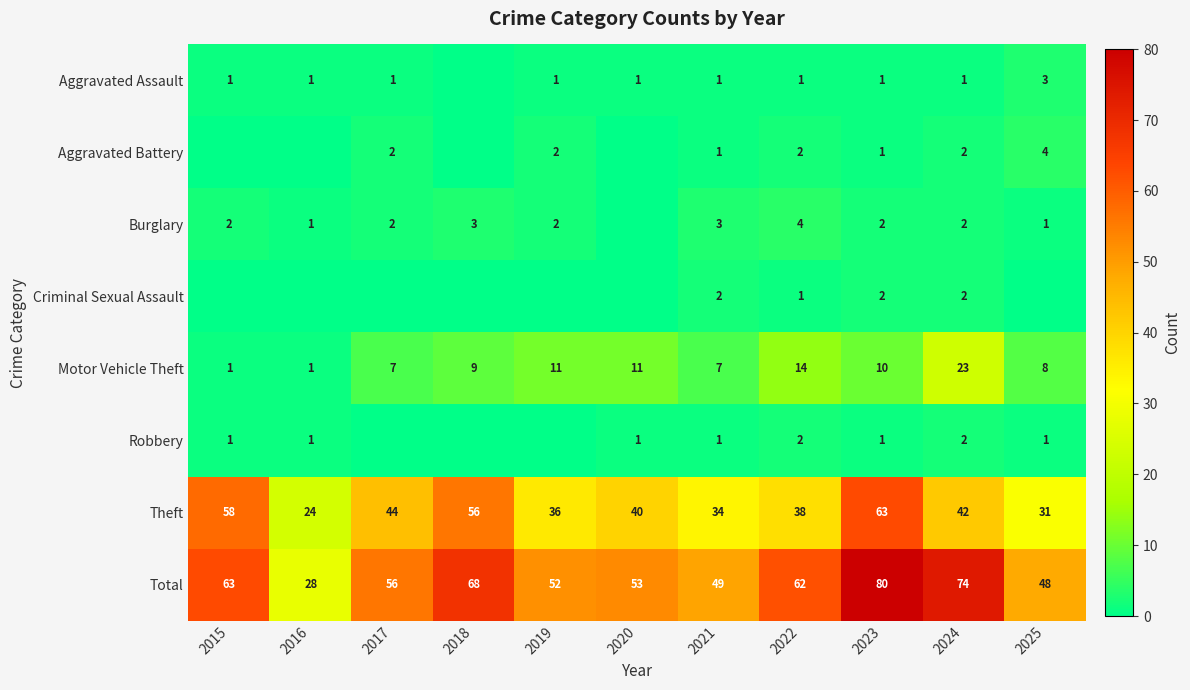

Read the Motor Vehicle Theft value at 2022, to the nearest 10.

10